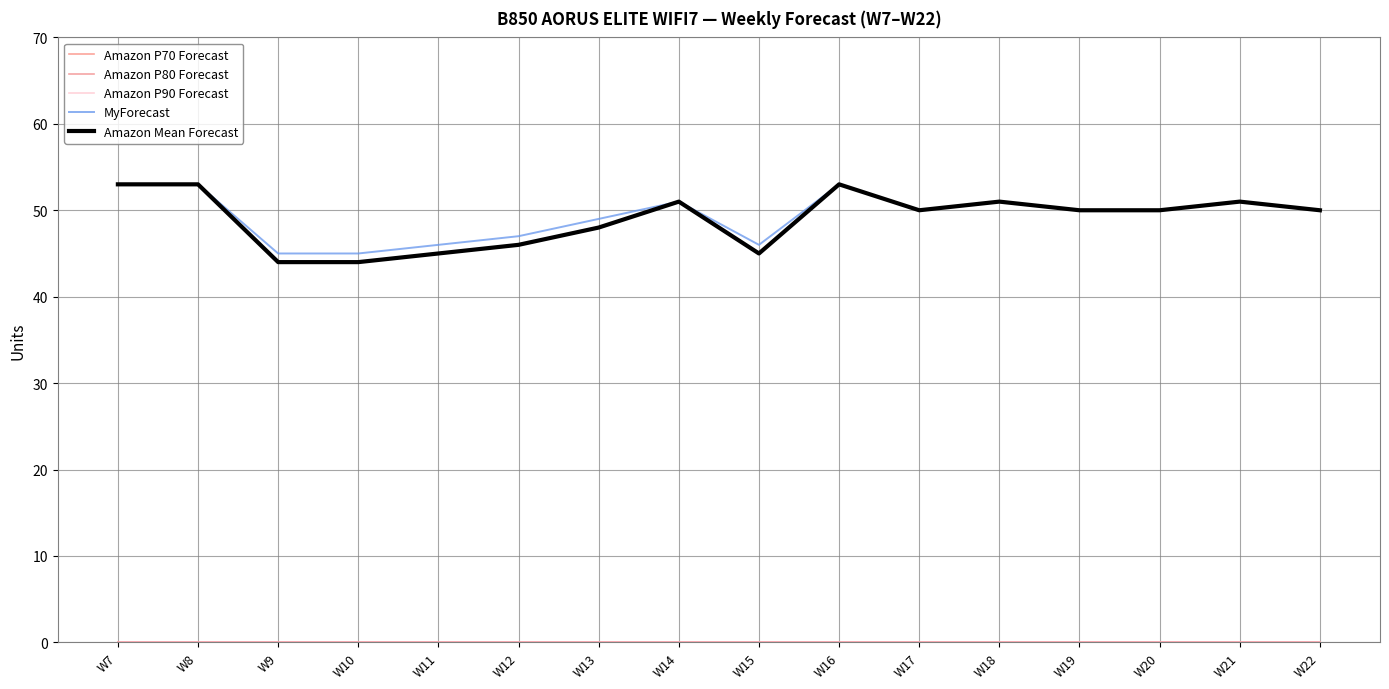

True or false: Amazon P90 Forecast has more than 1 points higher than both neighbors.

False